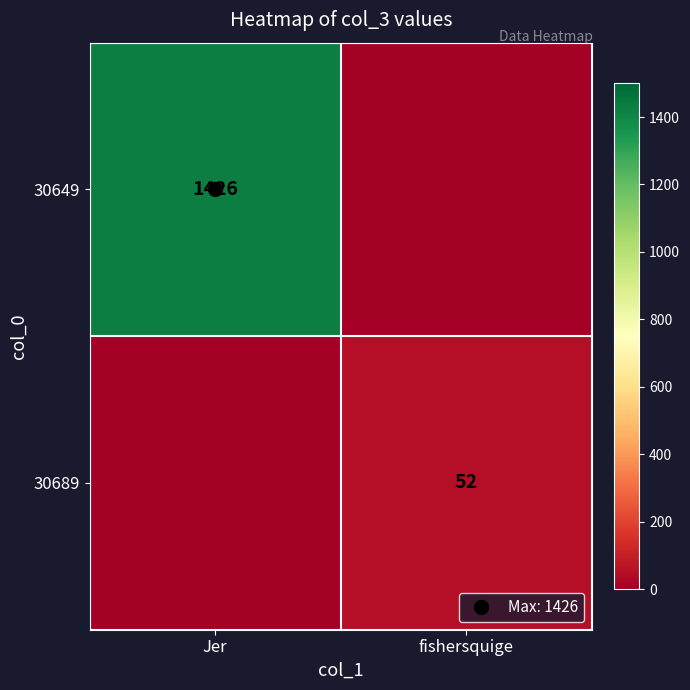

Is the value of 30689 at fishersquige greater than the value of 30649 at Jer?

No